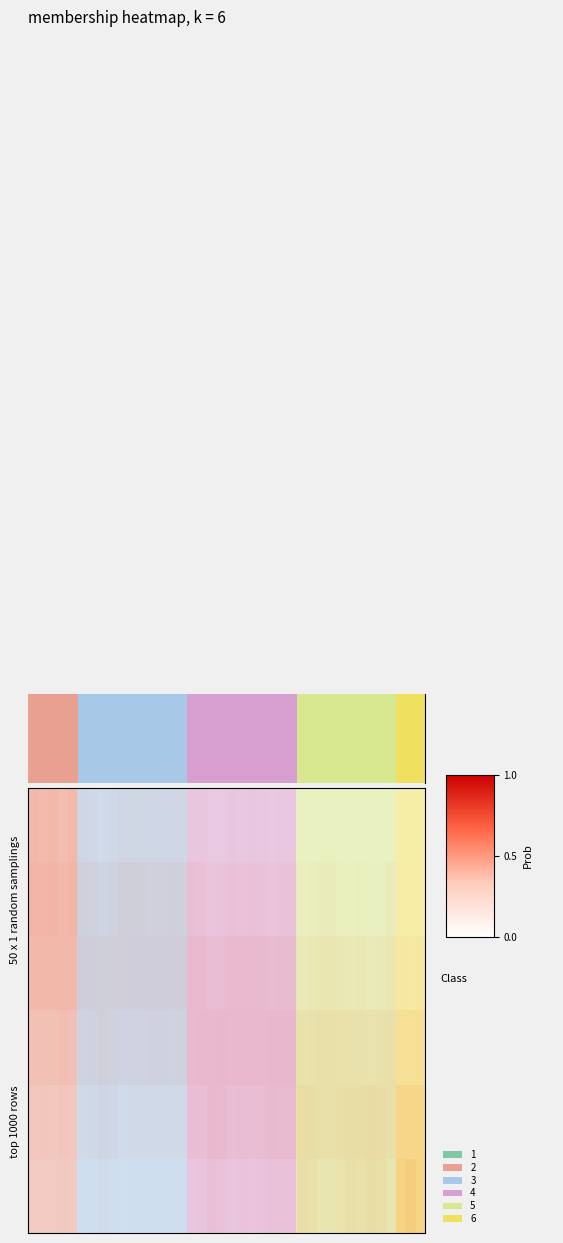

Reading left to right, transcribe all the data shown in this chart.

row_0: 0.3	0.2	0.3	0.2	0.3	0.1	0.1	0.1	0.1	0.2	0.2	0.1	0.1	0.1	0.2	0.1	0.1	0.1	0.0	0.0	0.1	0.1	0.1	0.1	0.0	0.0	0.0	0.0	0.0	0.0	0.0	0.0	0.0	0.0	0.0	0.0	0.0	0.0	0.0	0.0
row_1: 0.3	0.3	0.3	0.3	0.3	0.2	0.2	0.2	0.2	0.3	0.3	0.2	0.2	0.2	0.2	0.2	0.2	0.2	0.1	0.1	0.2	0.1	0.1	0.1	0.1	0.1	0.1	0.0	0.0	0.1	0.1	0.1	0.0	0.0	0.0	0.0	0.1	0.0	0.0	0.0
row_2: 0.2	0.3	0.2	0.3	0.2	0.3	0.3	0.3	0.3	0.3	0.3	0.3	0.3	0.3	0.3	0.3	0.2	0.2	0.2	0.2	0.2	0.2	0.2	0.2	0.2	0.2	0.2	0.1	0.1	0.2	0.2	0.2	0.1	0.1	0.1	0.1	0.2	0.1	0.1	0.1
row_3: 0.1	0.1	0.1	0.2	0.1	0.2	0.2	0.3	0.2	0.2	0.2	0.2	0.2	0.2	0.2	0.2	0.3	0.3	0.3	0.3	0.3	0.3	0.3	0.3	0.3	0.3	0.3	0.2	0.2	0.3	0.3	0.3	0.2	0.2	0.2	0.2	0.3	0.2	0.2	0.2
row_4: 0.0	0.1	0.0	0.1	0.0	0.1	0.1	0.2	0.1	0.1	0.1	0.1	0.1	0.1	0.1	0.1	0.2	0.2	0.3	0.2	0.2	0.2	0.2	0.2	0.2	0.2	0.2	0.3	0.3	0.3	0.3	0.3	0.3	0.3	0.3	0.3	0.3	0.3	0.3	0.3
row_5: 0.0	0.0	0.0	0.0	0.0	0.0	0.0	0.1	0.0	0.0	0.0	0.0	0.0	0.0	0.0	0.0	0.1	0.1	0.2	0.1	0.1	0.1	0.1	0.1	0.1	0.1	0.1	0.3	0.3	0.2	0.2	0.2	0.3	0.3	0.3	0.3	0.2	0.4	0.4	0.3